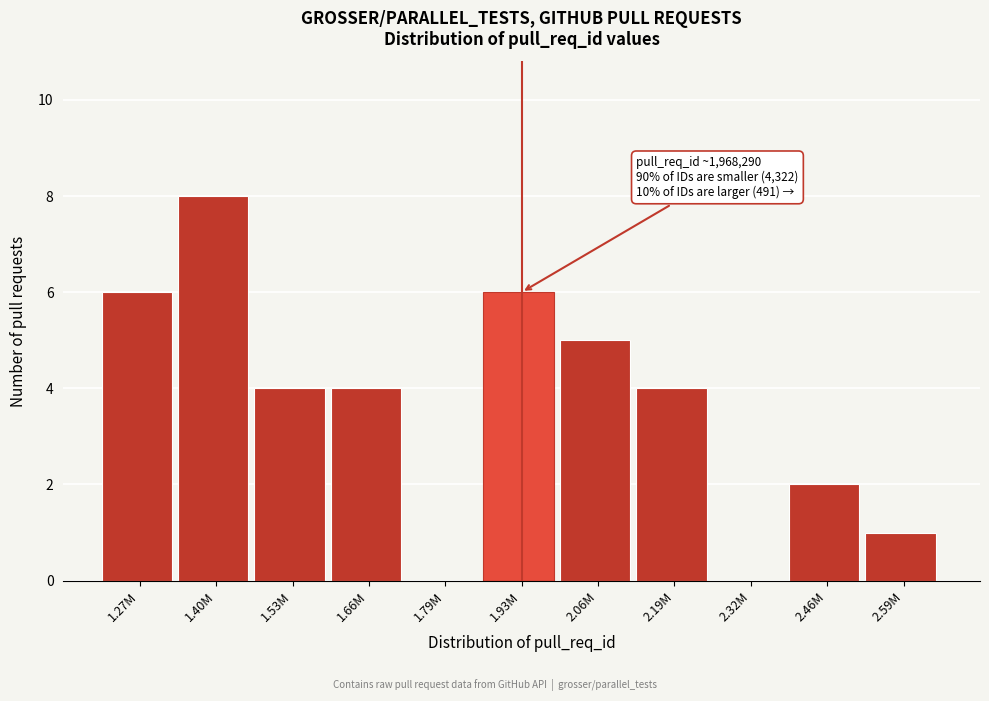

Reading left to right, list all the values displayed in this chart.

1.27M=6	1.40M=8	1.53M=4	1.66M=4	1.79M=0	1.93M=6	2.06M=5	2.19M=4	2.32M=0	2.46M=2	2.59M=1